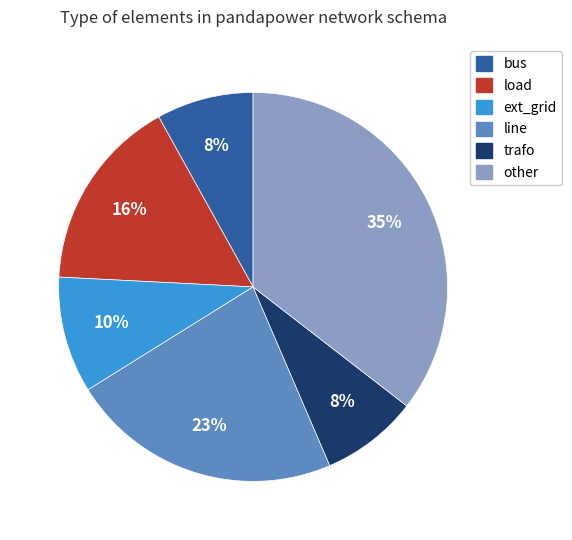

What percentage is the other slice, to the nearest percent?

35%